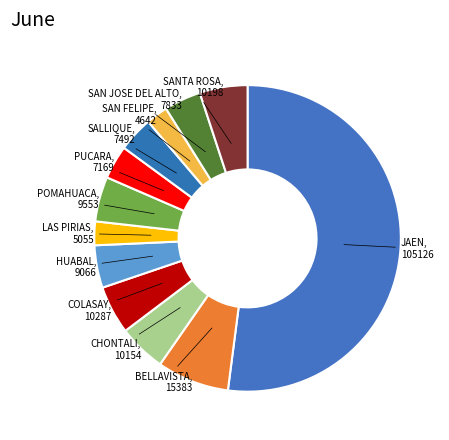

Is there any slice that represents more than half of the pie?

Yes